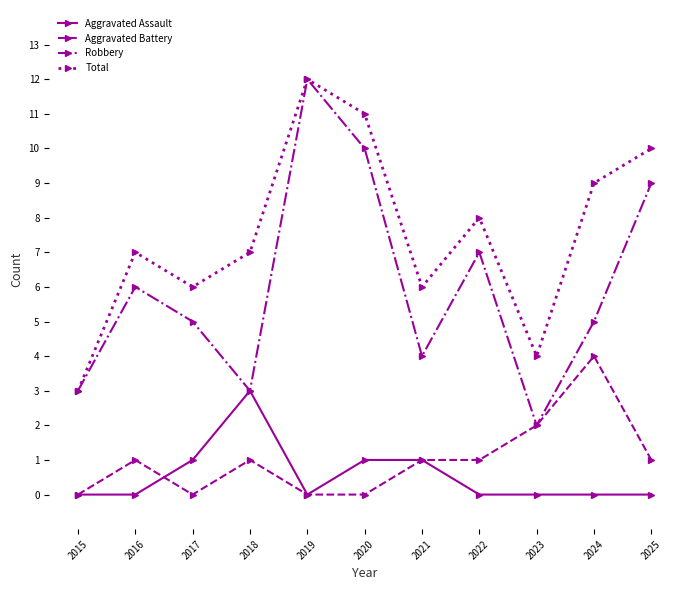

Reading left to right, list all the values displayed in this chart.

Aggravated Assault: 2015=0	2016=0	2017=1	2018=3	2019=0	2020=1	2021=1	2022=0	2023=0	2024=0	2025=0
Aggravated Battery: 2015=0	2016=1	2017=0	2018=1	2019=0	2020=0	2021=1	2022=1	2023=2	2024=4	2025=1
Robbery: 2015=3	2016=6	2017=5	2018=3	2019=12	2020=10	2021=4	2022=7	2023=2	2024=5	2025=9
Total: 2015=3	2016=7	2017=6	2018=7	2019=12	2020=11	2021=6	2022=8	2023=4	2024=9	2025=10